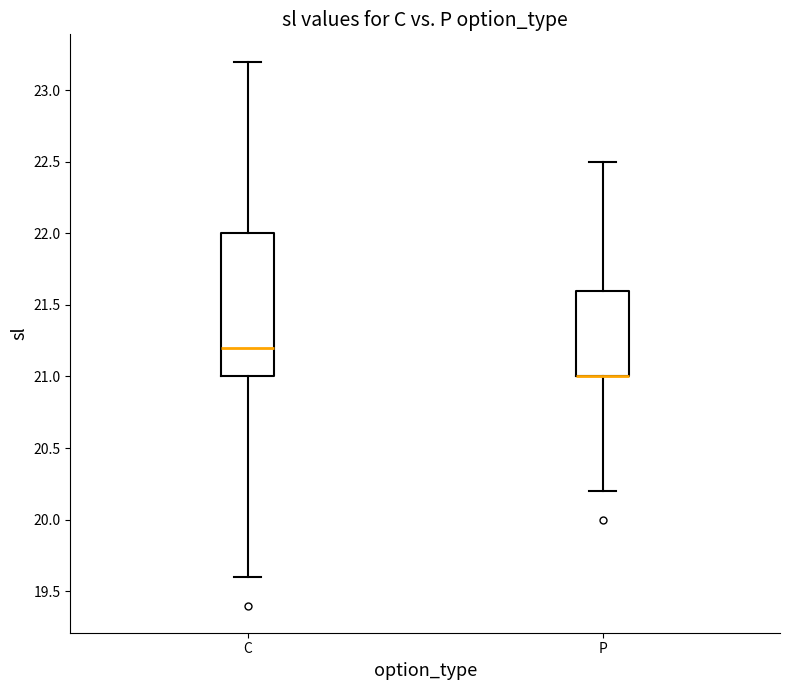

Which box is the tallest, from its lower edge to its upper edge?

C